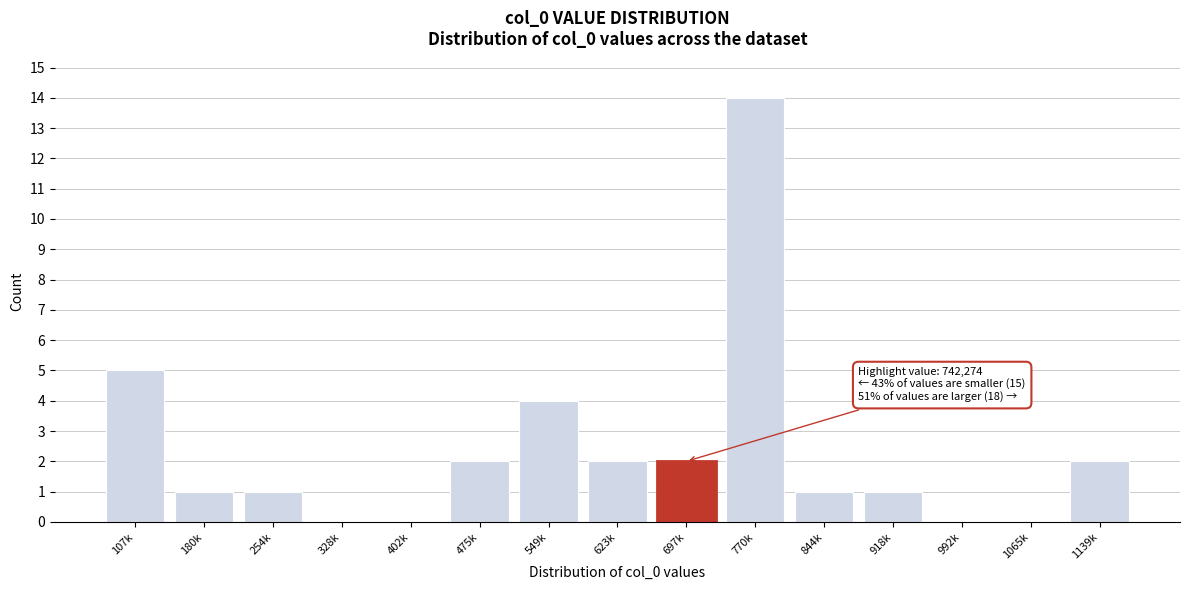

Reading left to right, what are all the values shown in this chart?

107k=5	180k=1	254k=1	328k=0	402k=0	475k=2	549k=4	623k=2	697k=2	770k=14	844k=1	918k=1	992k=0	1065k=0	1139k=2